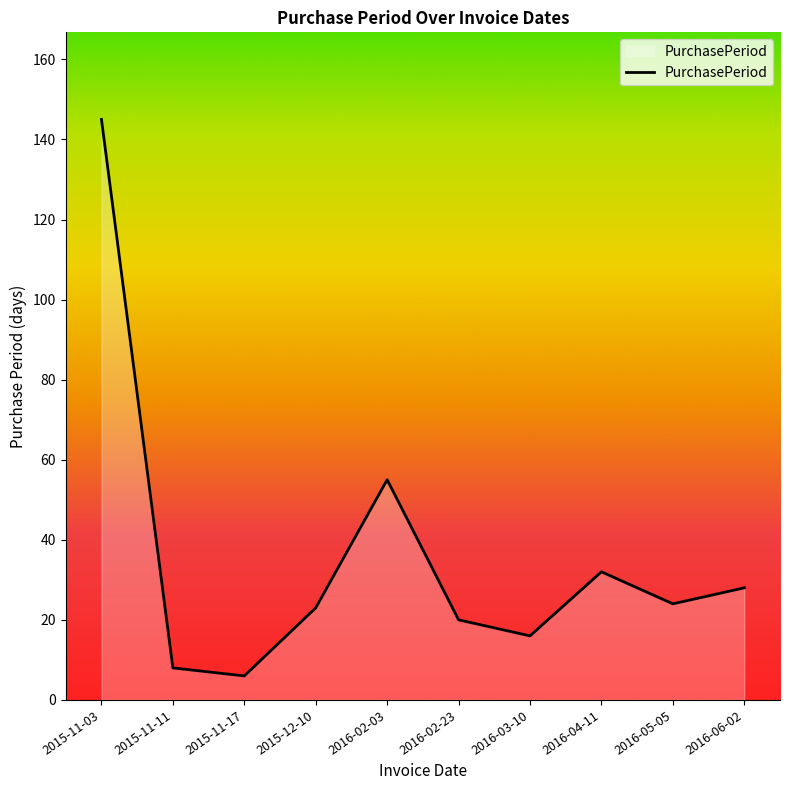

Where is the data nearest to the value 75?

2016-02-03